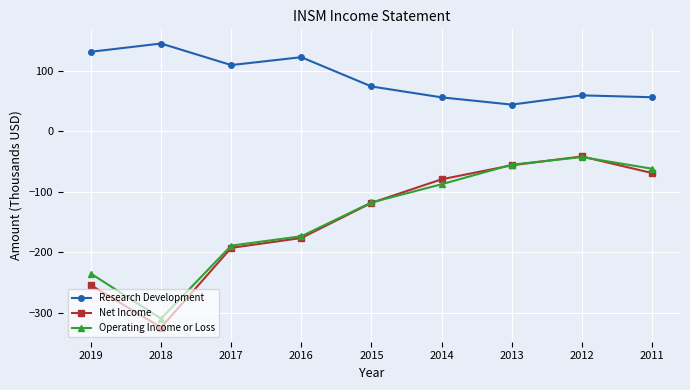

Which category has the highest value across all series?

2018